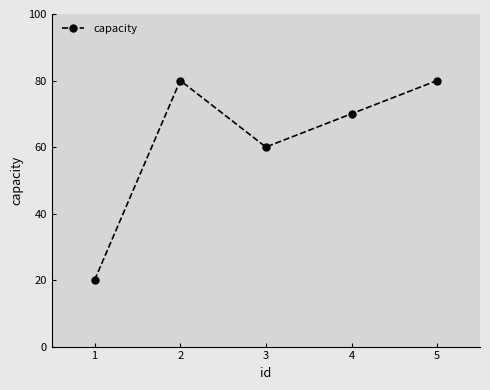

What is the average value?

62